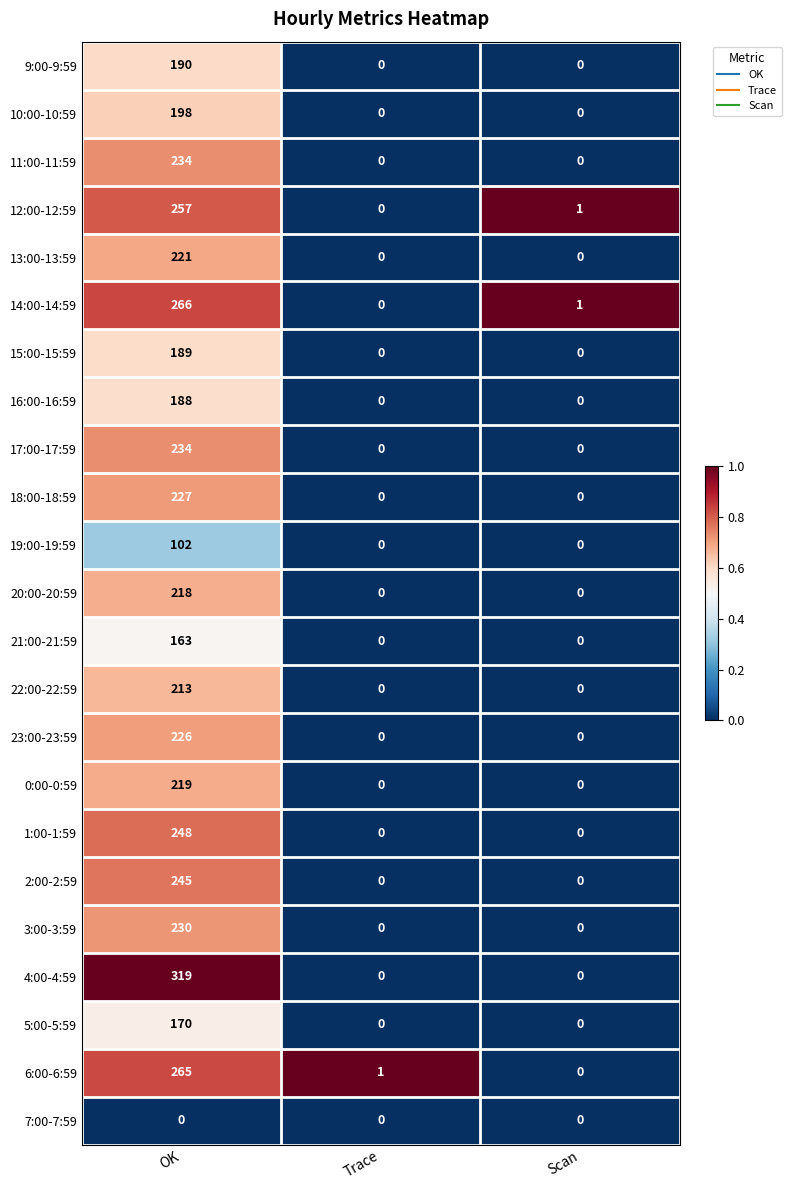

At how many categories does at least one series exceed 0?

3